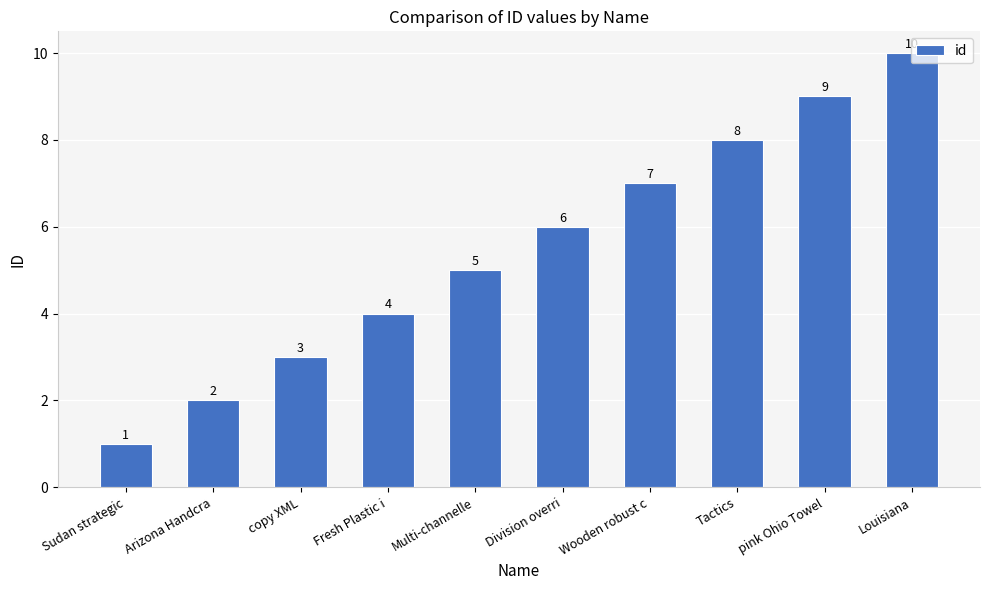

What is the label of the 2nd bar from the right?

pink Ohio Towel